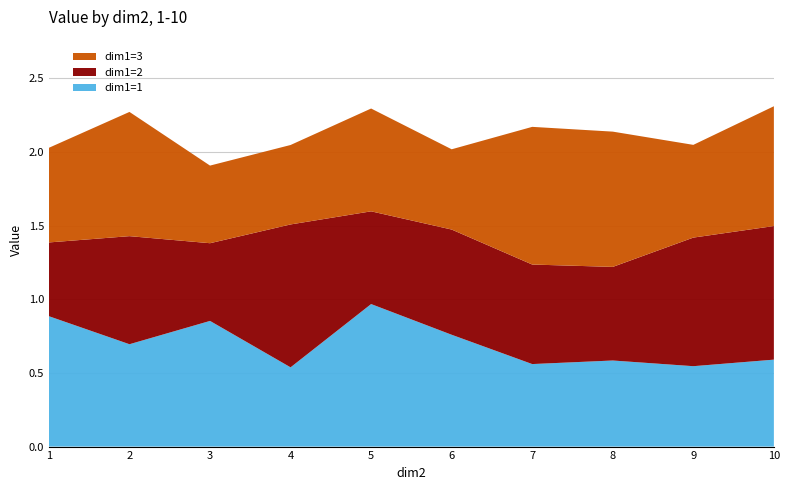

Reading left to right, what are all the values shown in this chart?

dim1=1: 1=0.9	2=0.7	3=0.9	4=0.5	5=1.0	6=0.8	7=0.6	8=0.6	9=0.5	10=0.6
dim1=2: 1=0.5	2=0.7	3=0.5	4=1.0	5=0.6	6=0.7	7=0.7	8=0.6	9=0.9	10=0.9
dim1=3: 1=0.6	2=0.8	3=0.5	4=0.5	5=0.7	6=0.5	7=0.9	8=0.9	9=0.6	10=0.8